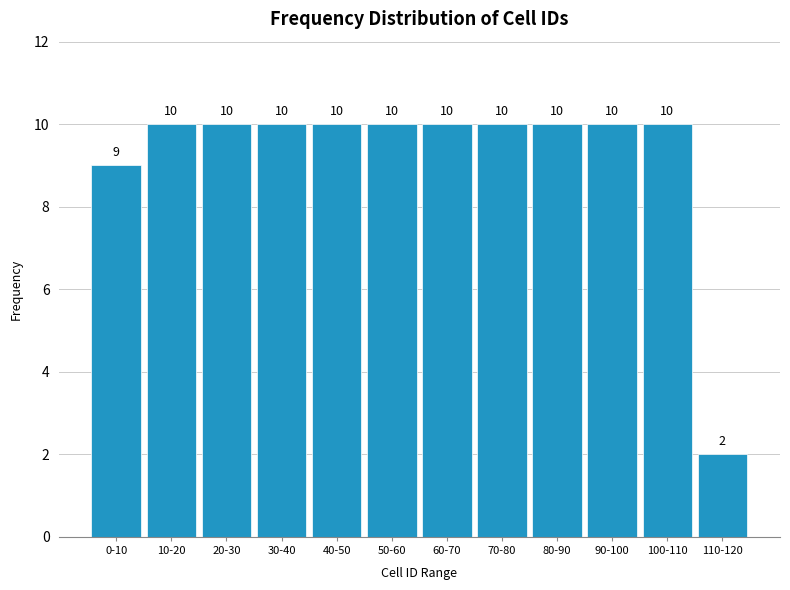

Reading left to right, transcribe all the data shown in this chart.

0-10=9	10-20=10	20-30=10	30-40=10	40-50=10	50-60=10	60-70=10	70-80=10	80-90=10	90-100=10	100-110=10	110-120=2